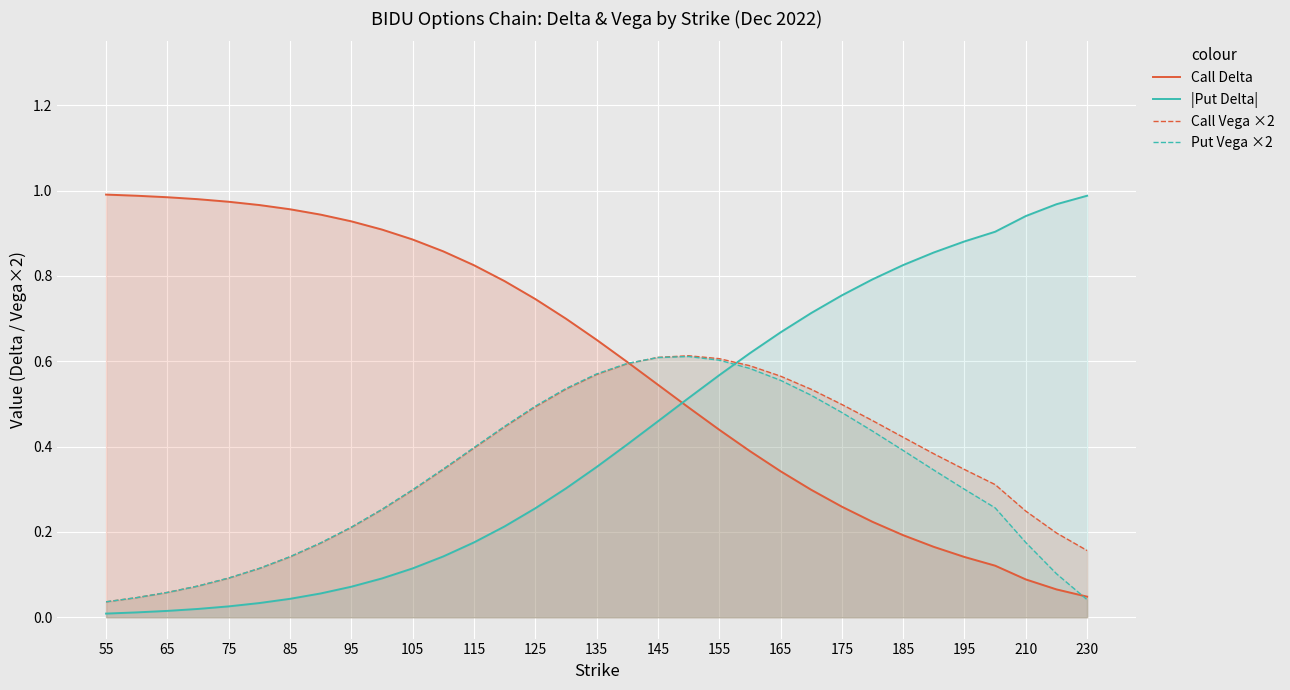

At which label does Call Delta reach its peak?

55